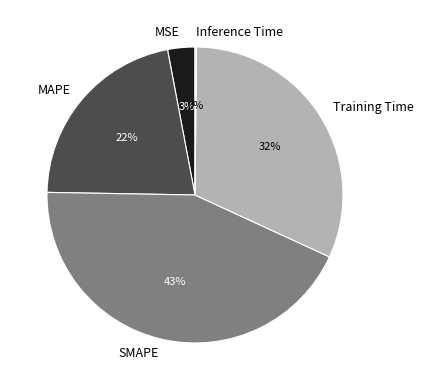

Which has a higher value, Training Time or SMAPE?

SMAPE